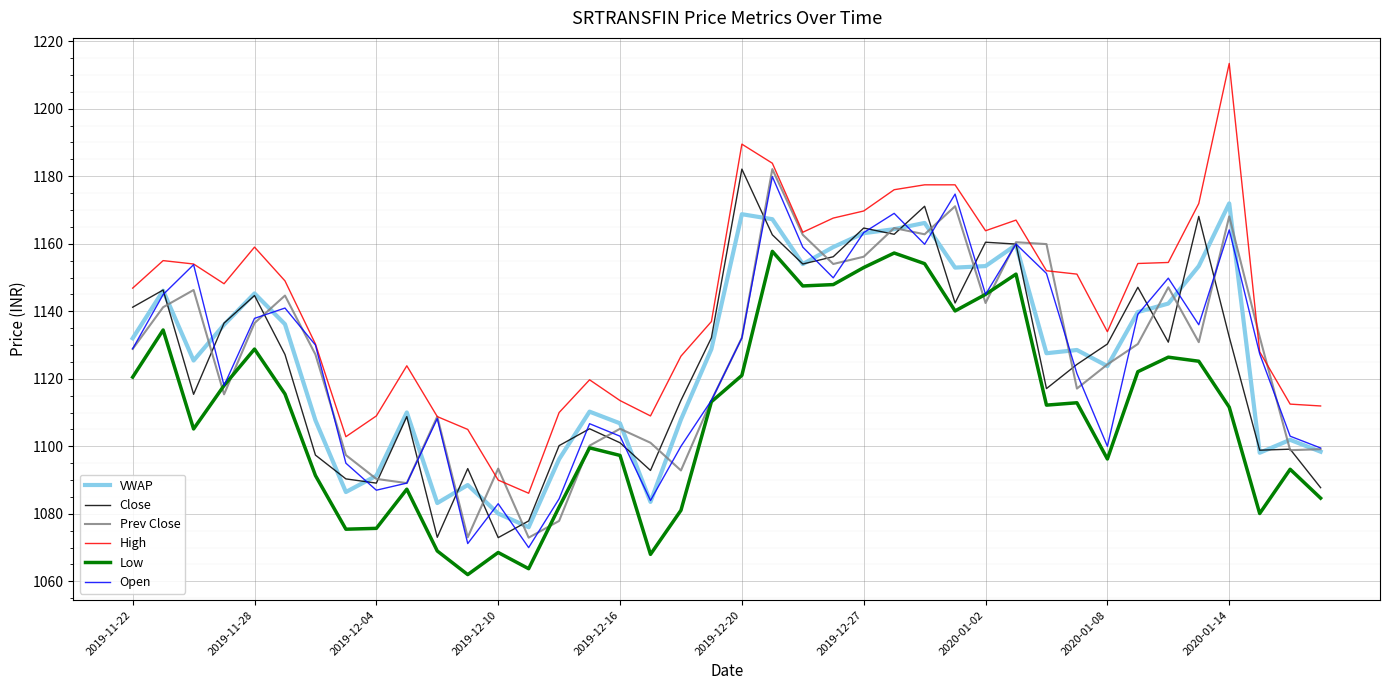

How many lines are shown in the chart?

6